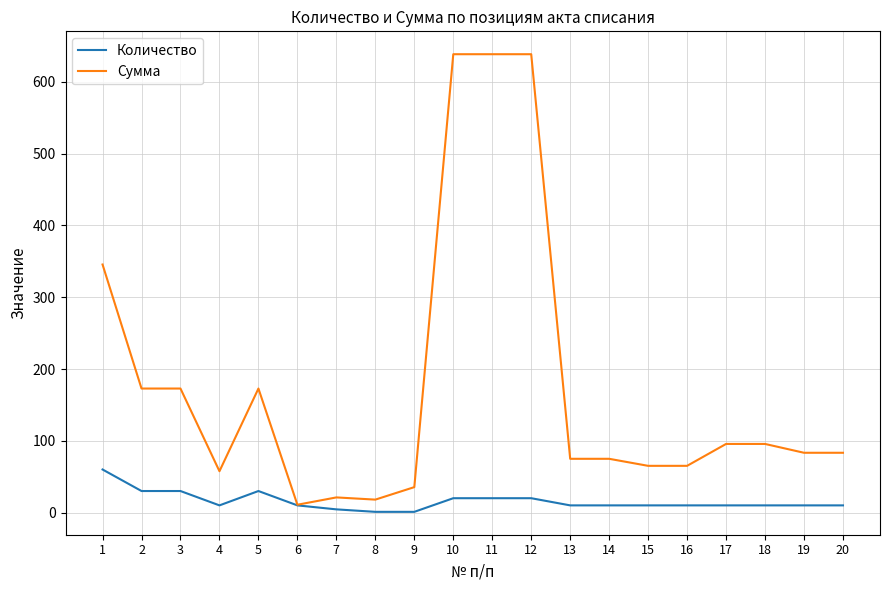

Which series has the largest total across all categories?

Сумма